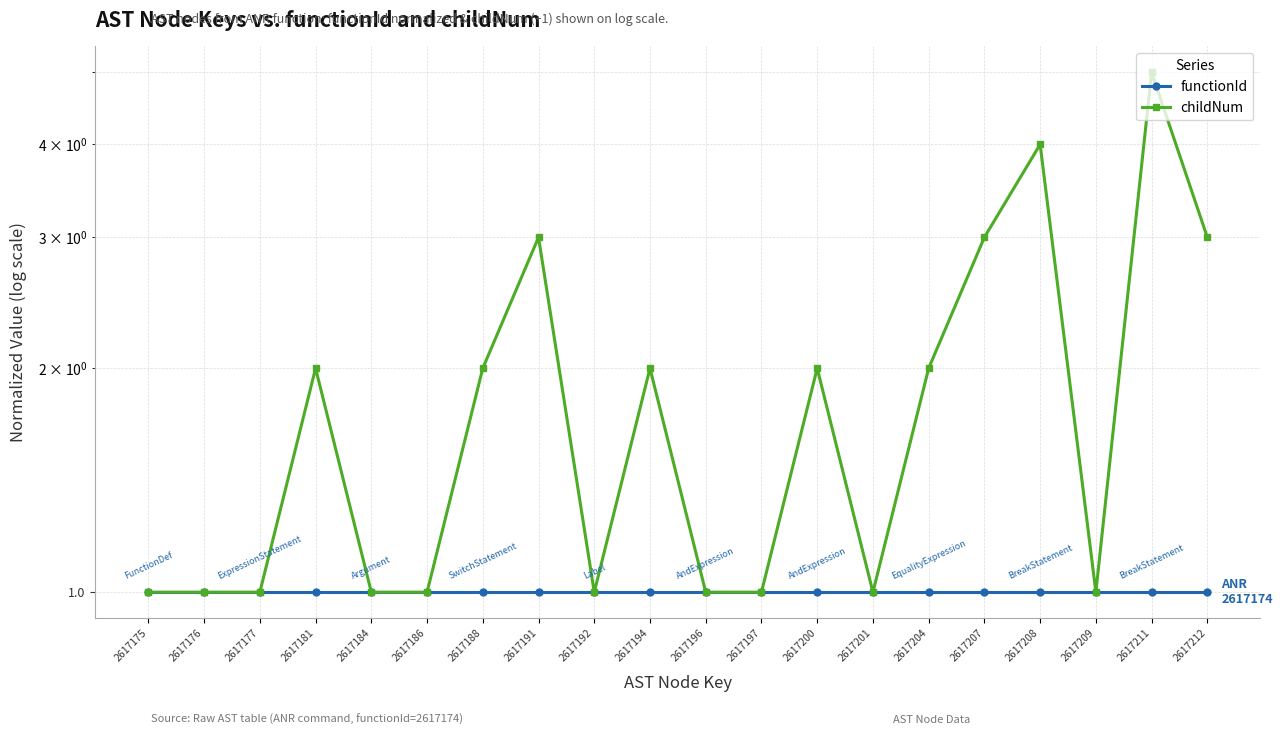

True or false: childNum and functionId intersect in this chart.

False